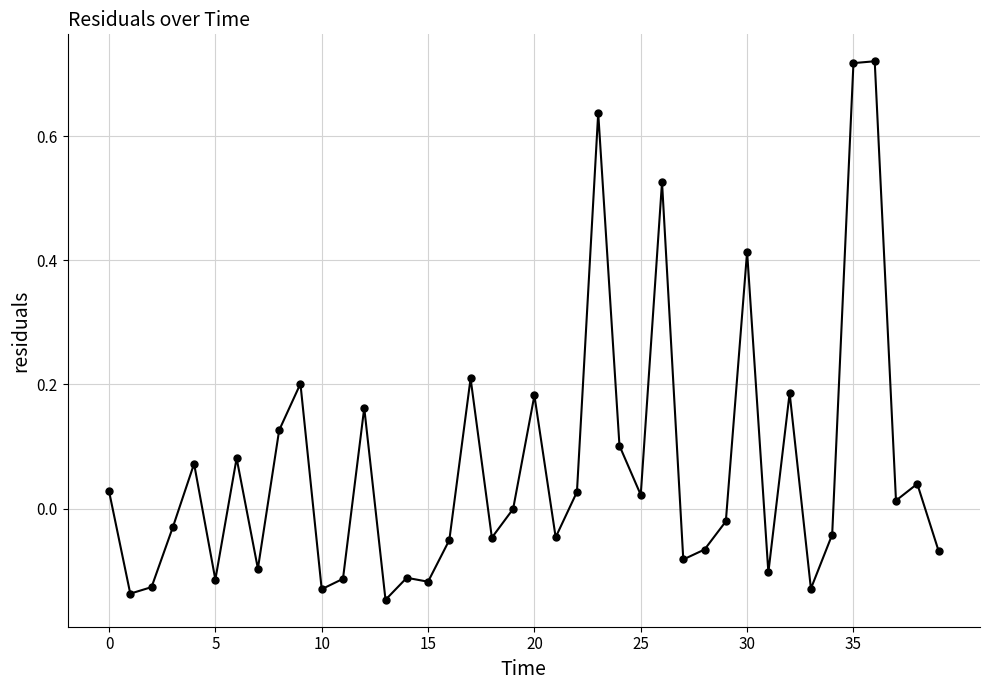

What is the difference between the second highest and second lowest values?

0.9